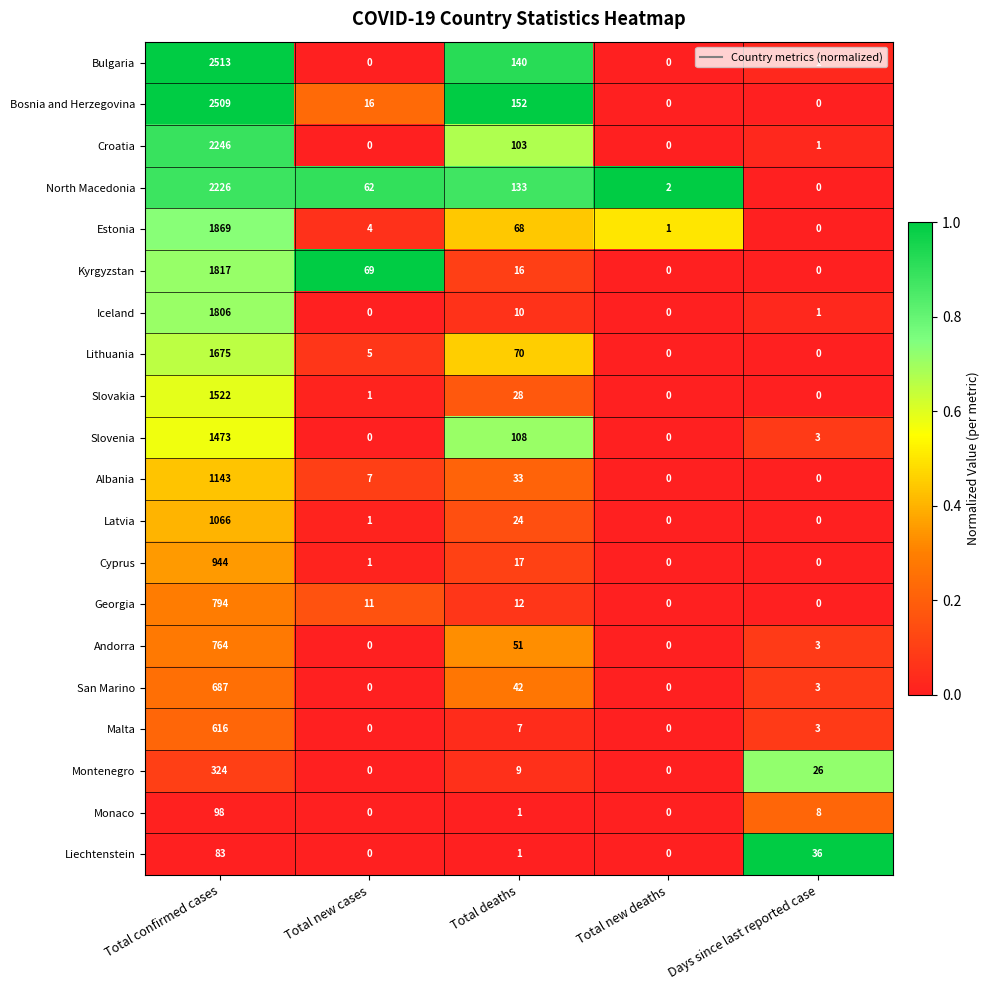

What is the average value of the Monaco series?

21